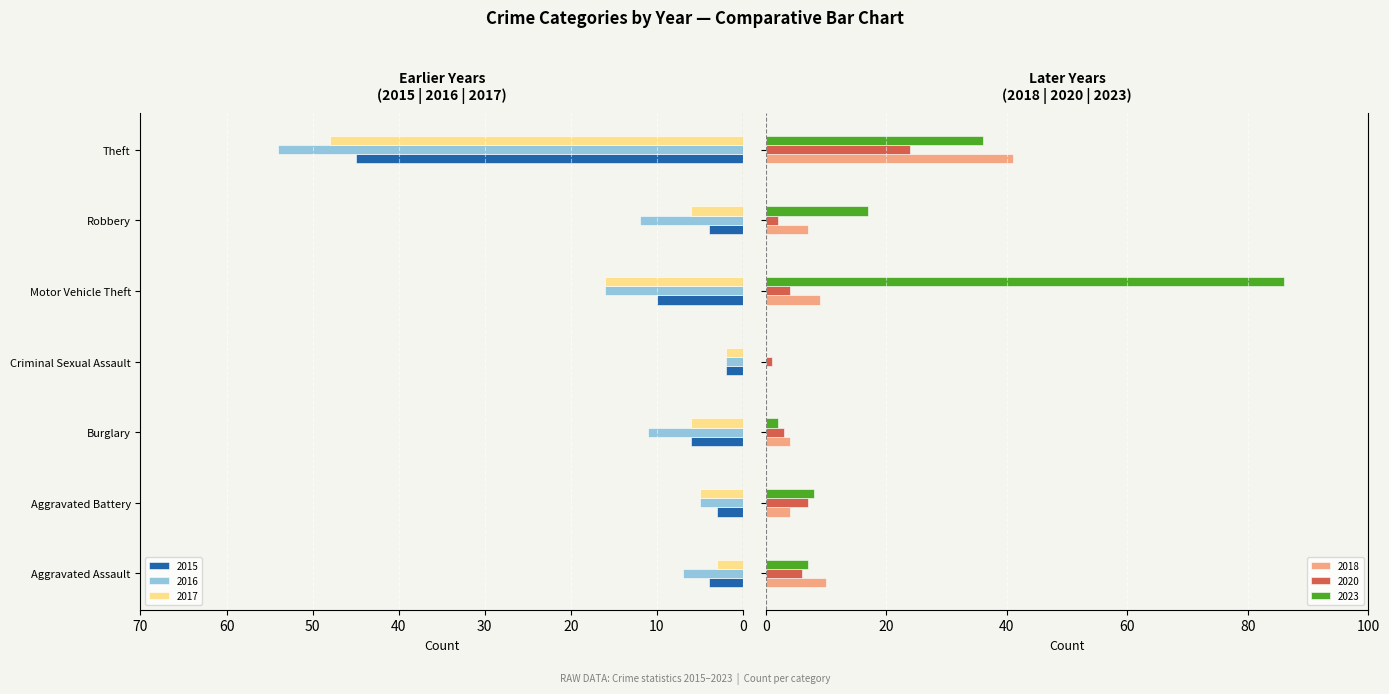

How many series are shown in this chart?

6